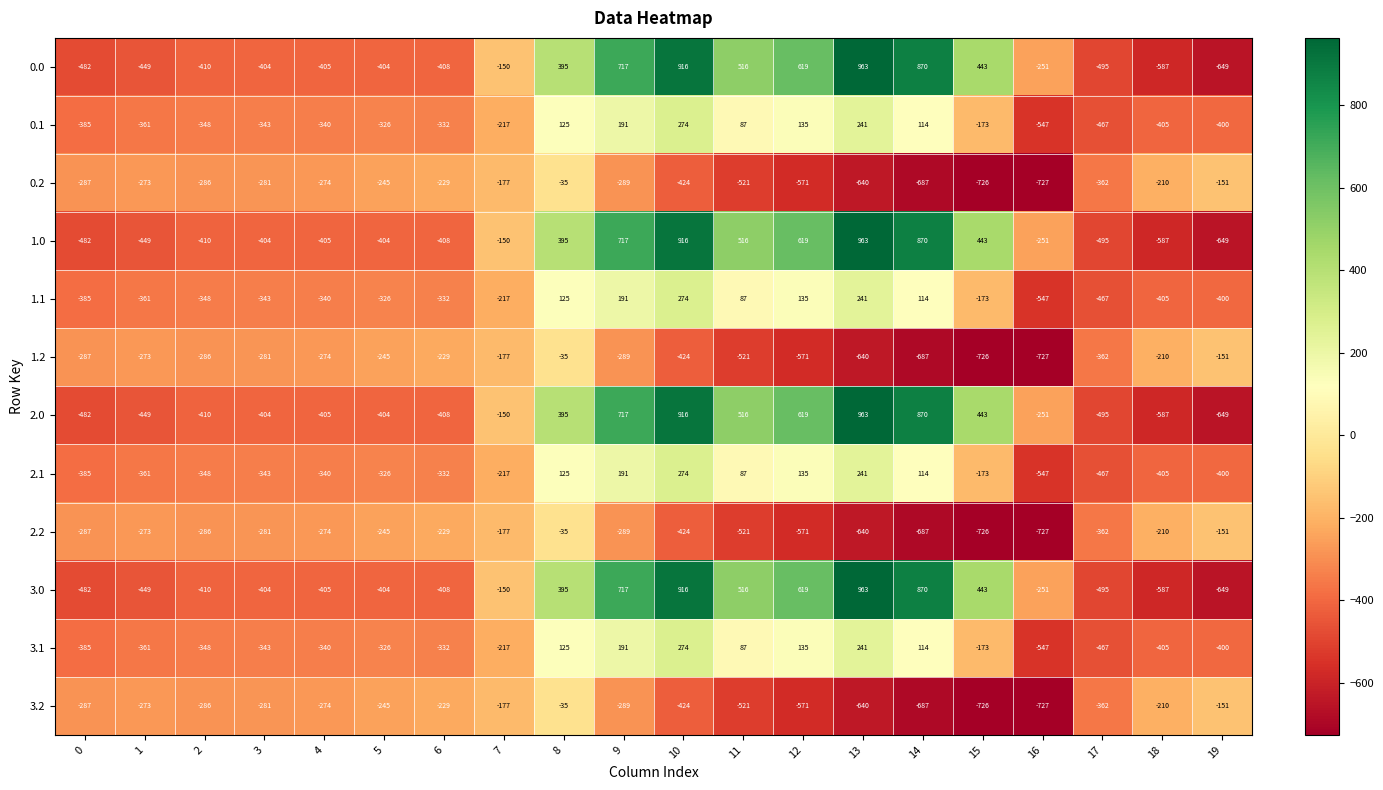

What is the difference between the highest and lowest values at 12?

1190